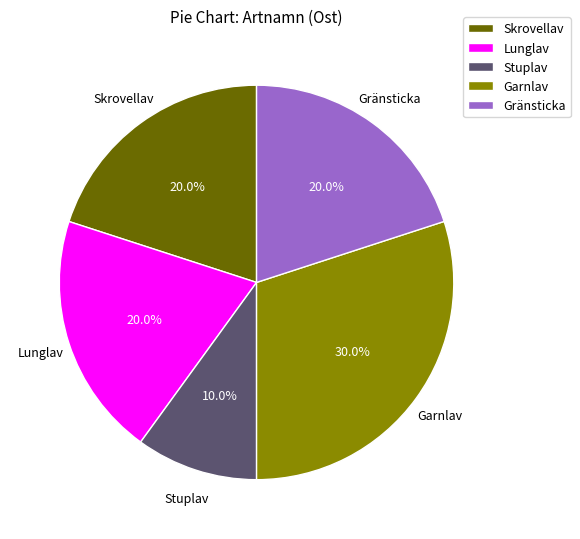

Does Lunglav represent more than half of the total?

No